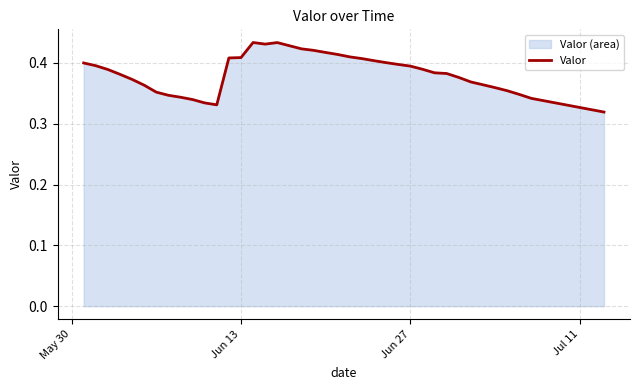

Count the number of categories in the chart.

39